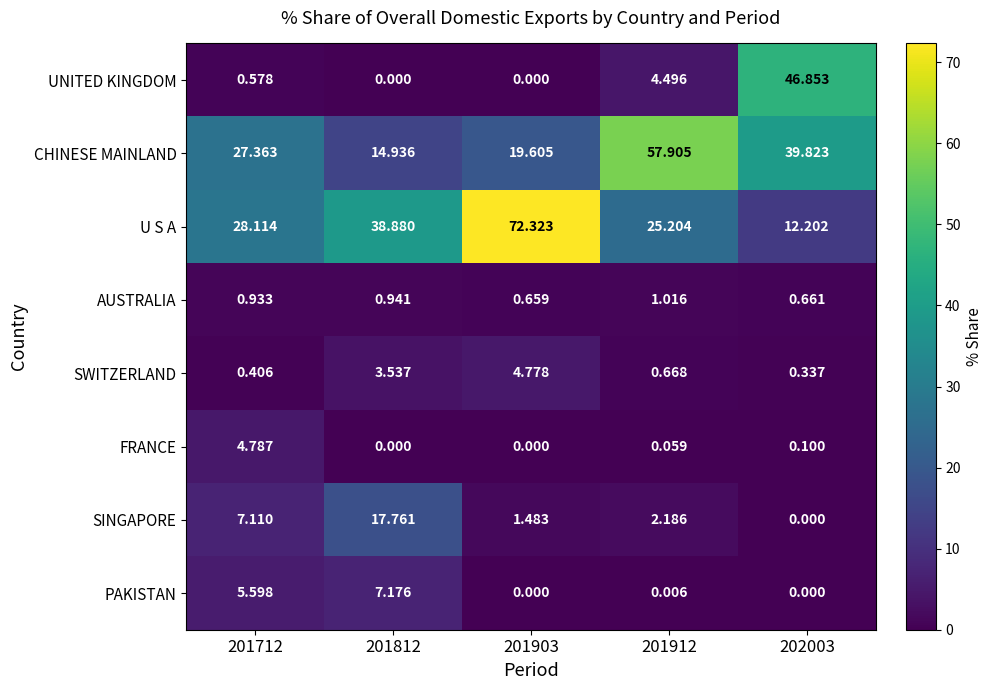

Rank the series at 201712 from lowest to highest value.

SWITZERLAND, UNITED KINGDOM, AUSTRALIA, FRANCE, PAKISTAN, SINGAPORE, CHINESE MAINLAND, U S A